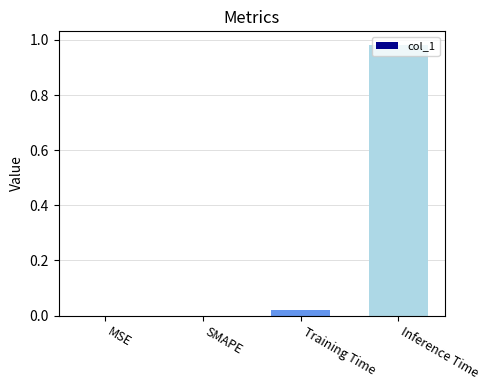

At which category does the chart reach its peak across all series?

Inference Time